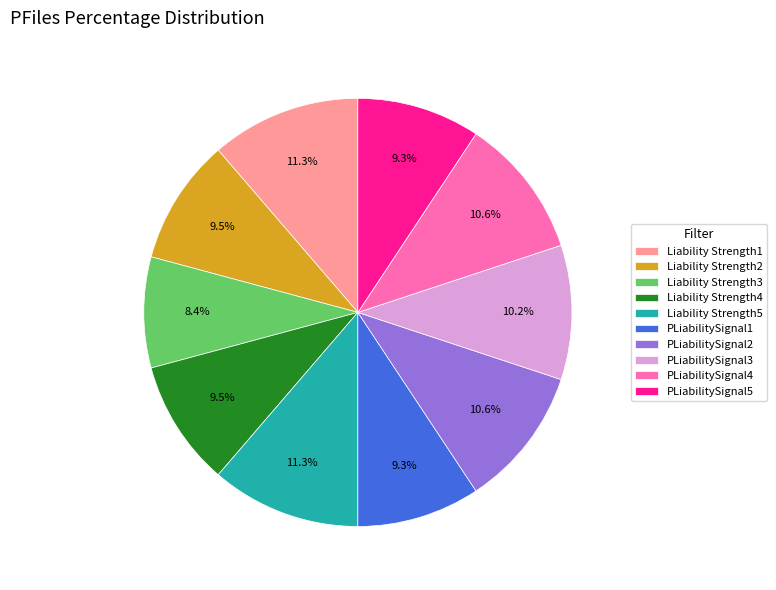

Does Liability Strength1 account for over 50% of the chart?

No